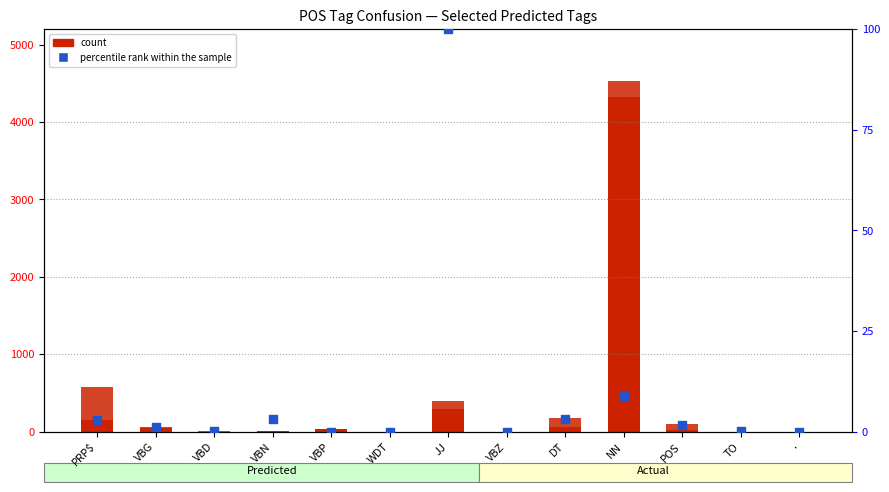

Which series has the largest total across all categories?

NN